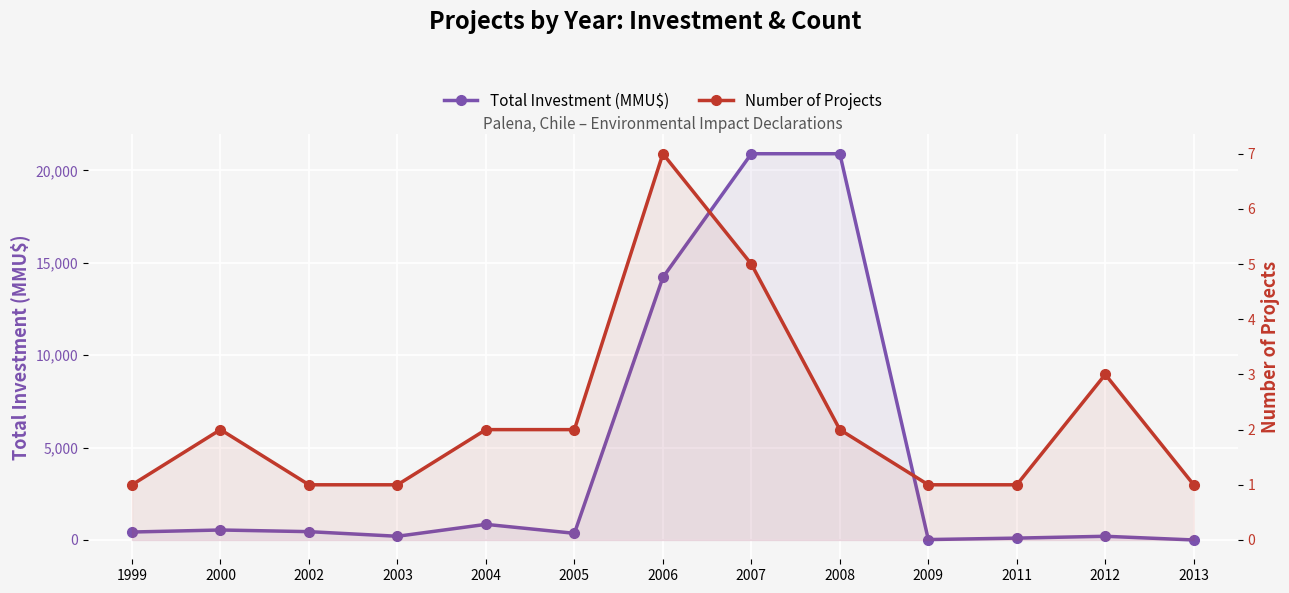

What is the approximate value of Total Investment (MMU$) at 2007, to the nearest 50?

20900